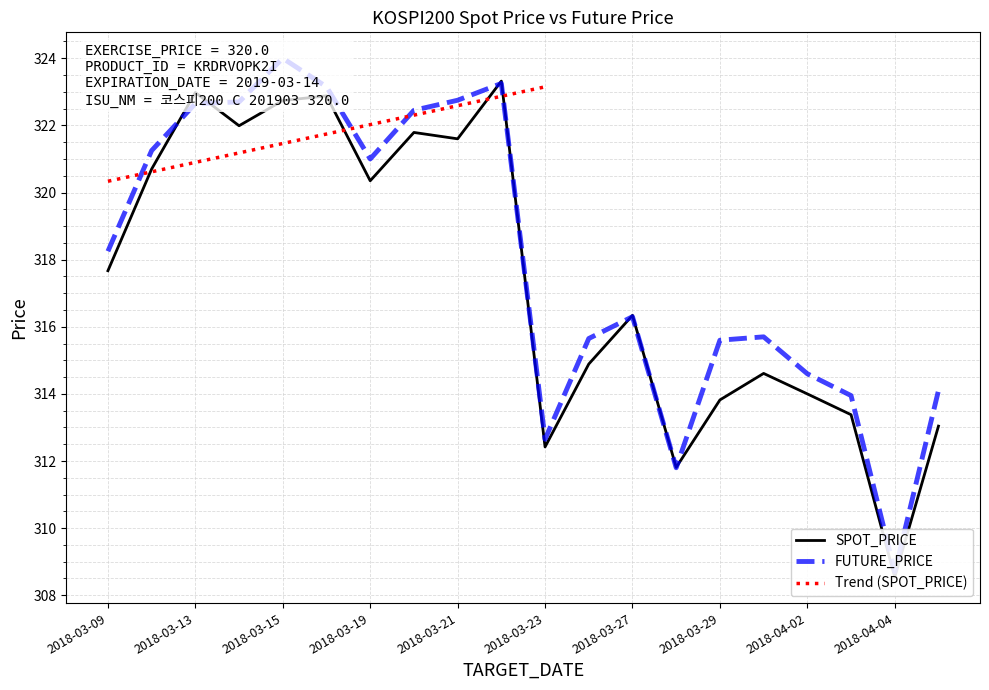

Reading left to right, list all the values displayed in this chart.

SPOT_PRICE: 2018-03-09=317.7	2018-03-12=320.7	2018-03-13=323.0	2018-03-14=322.0	2018-03-15=322.7	2018-03-16=322.9	2018-03-19=320.4	2018-03-20=321.8	2018-03-21=321.6	2018-03-22=323.3	2018-03-23=312.4	2018-03-26=314.9	2018-03-27=316.3	2018-03-28=311.8	2018-03-29=313.8	2018-03-30=314.6	2018-04-02=314.0	2018-04-03=313.4	2018-04-04=308.5	2018-04-05=313.0
FUTURE_PRICE: 2018-03-09=318.2	2018-03-12=321.2	2018-03-13=322.6	2018-03-14=322.7	2018-03-15=324.0	2018-03-16=323.1	2018-03-19=321.0	2018-03-20=322.4	2018-03-21=322.8	2018-03-22=323.2	2018-03-23=312.6	2018-03-26=315.6	2018-03-27=316.3	2018-03-28=311.8	2018-03-29=315.6	2018-03-30=315.7	2018-04-02=314.6	2018-04-03=313.9	2018-04-04=308.7	2018-04-05=314.1